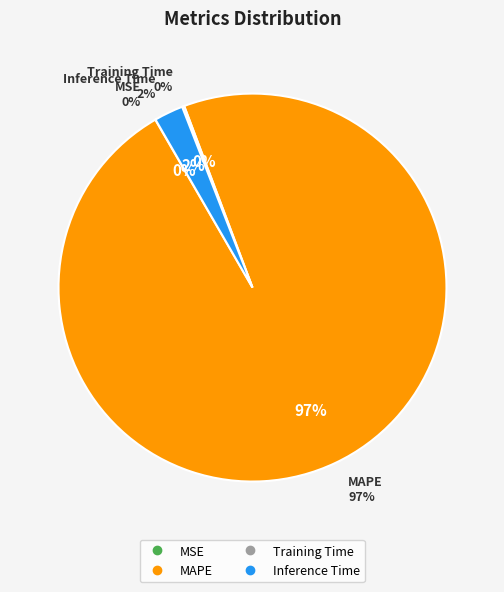

How much of the chart is everything except MAPE?

2.6%